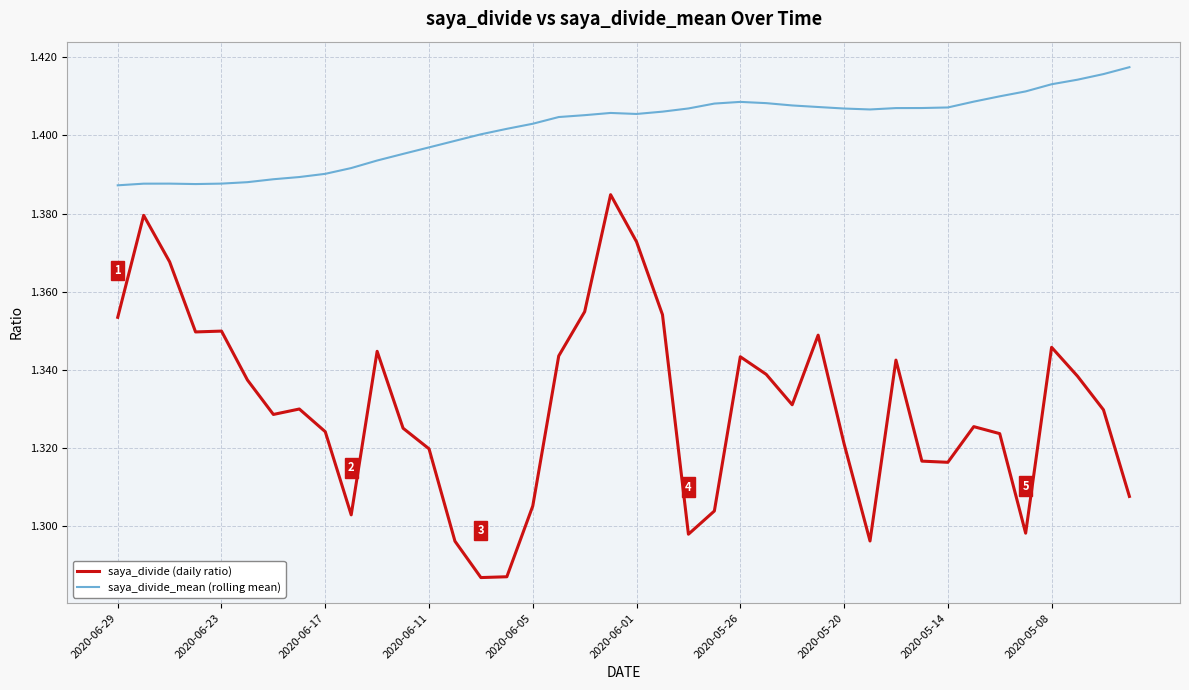

What is the difference between the second highest and minimum values in the saya_divide (daily ratio) series?

0.1